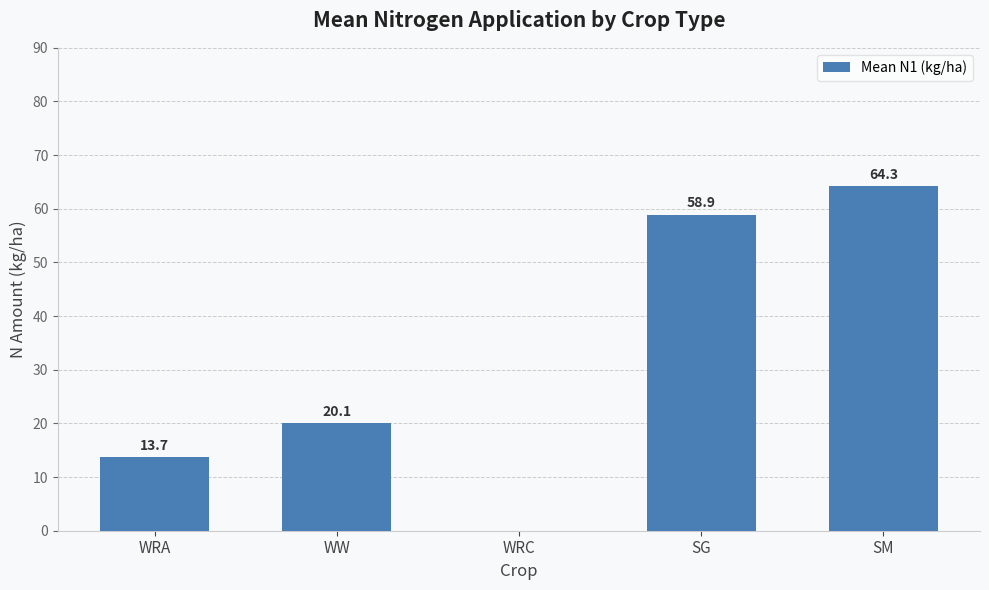

Count the number of categories in the chart.

5